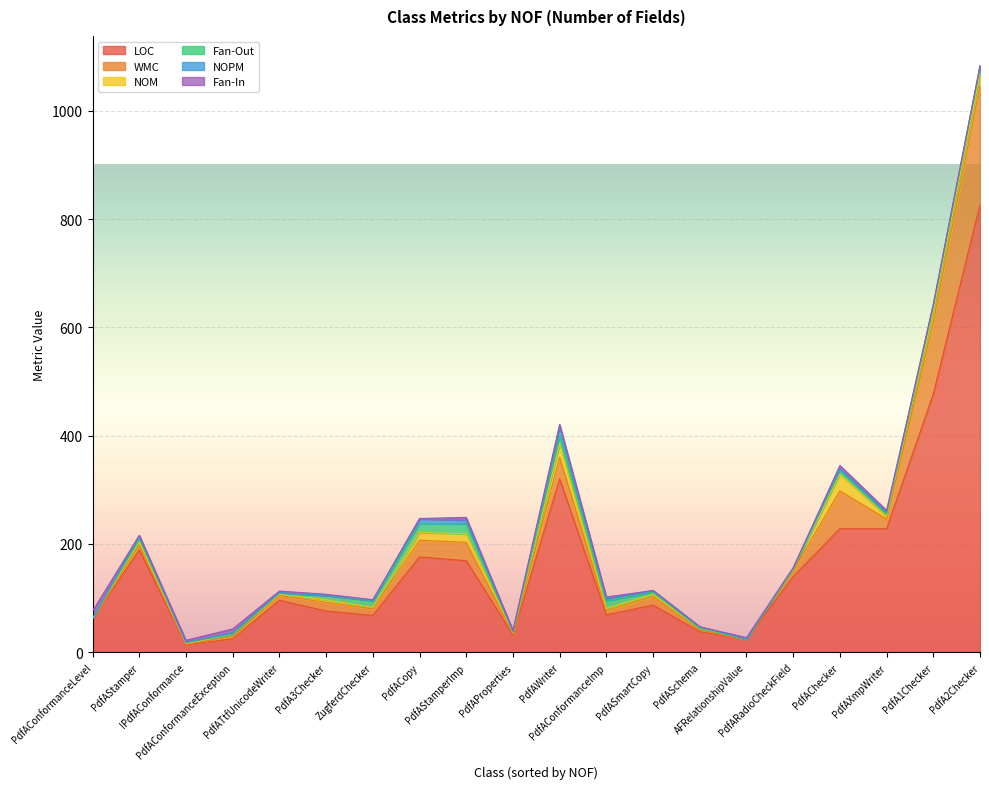

At which category is the sum across all series the highest?

PdfA2Checker